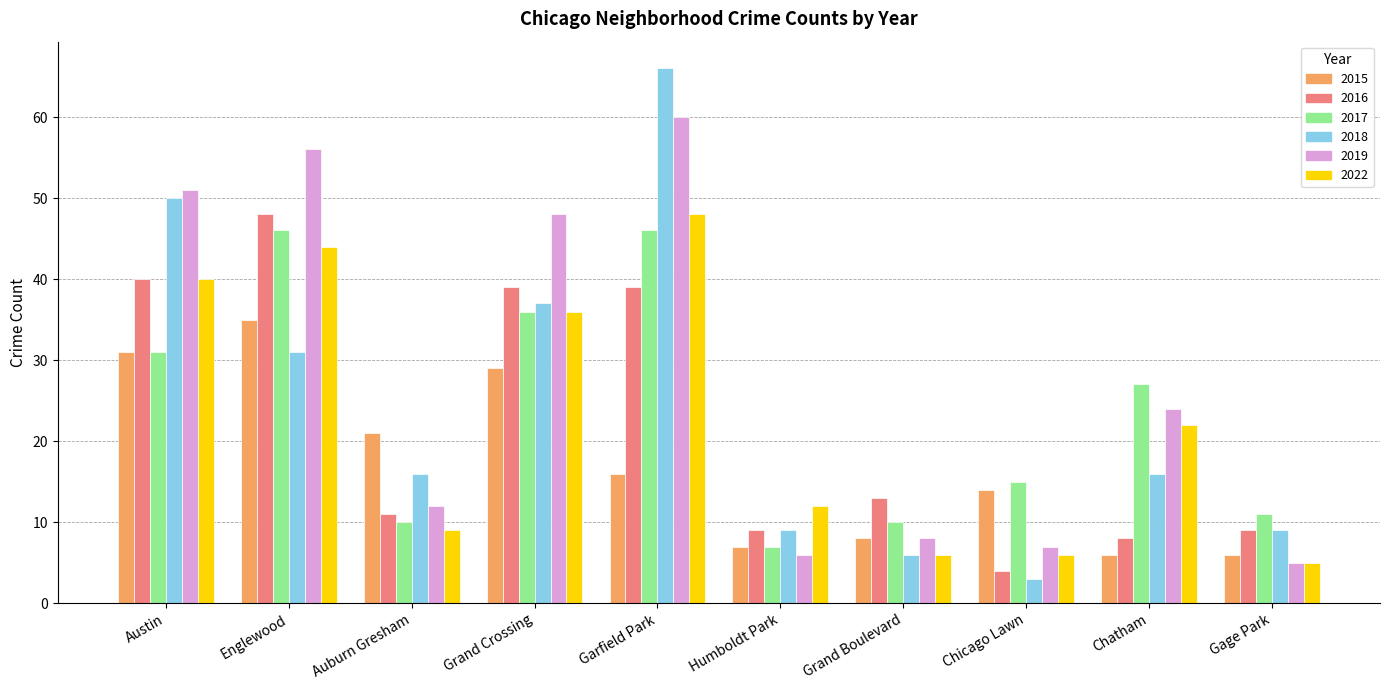

Which series has the widest spread of values?

2018